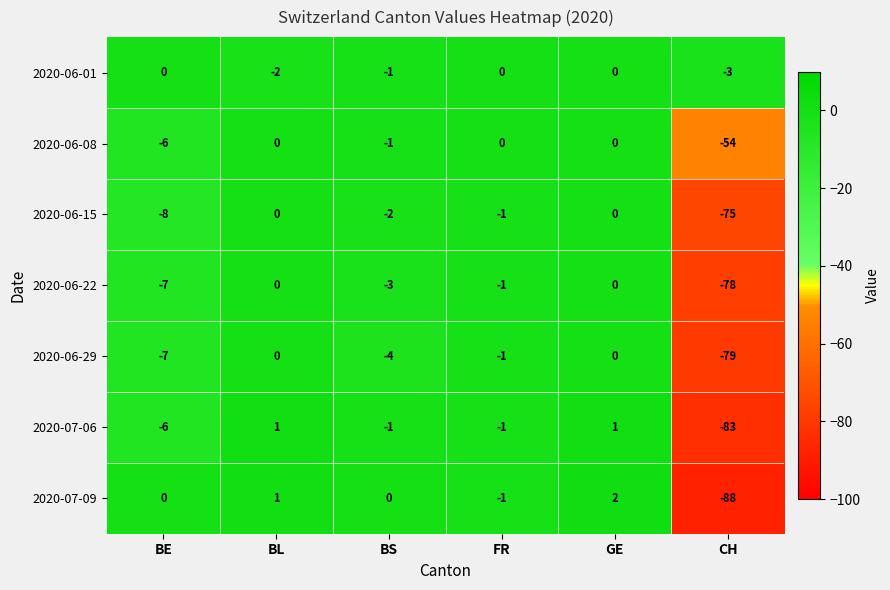

The value of 2020-06-22 at BE is -7. True or false?

True